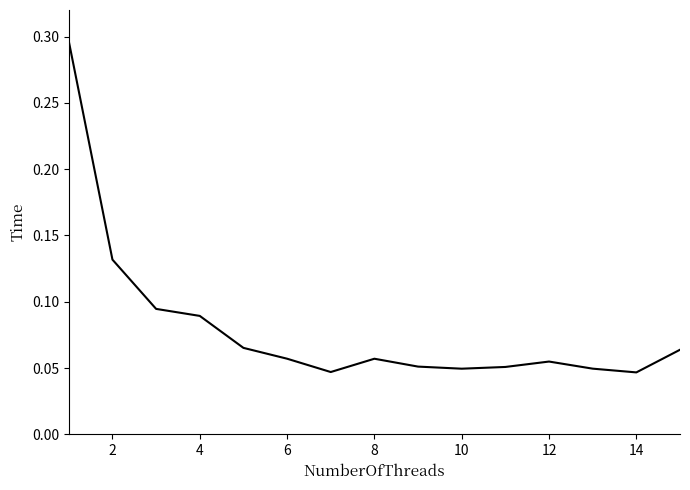

Is this an area chart (filled region under the line)?

No